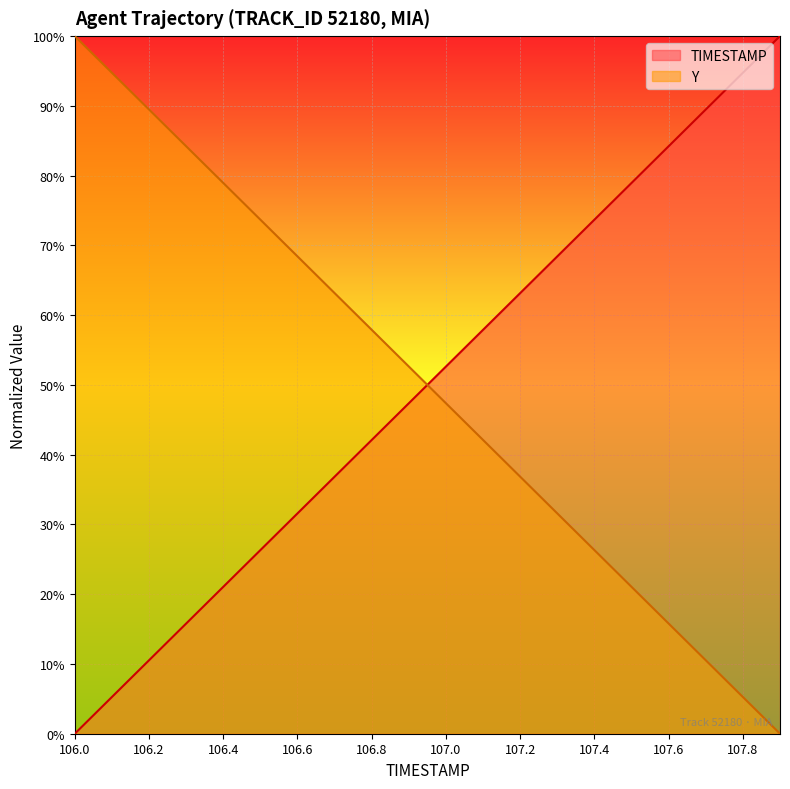

What are all the series names shown in the legend?

TIMESTAMP, Y